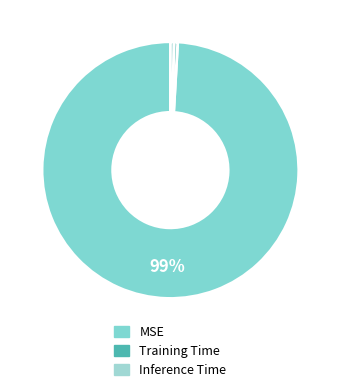

How many segments does this pie chart have?

3